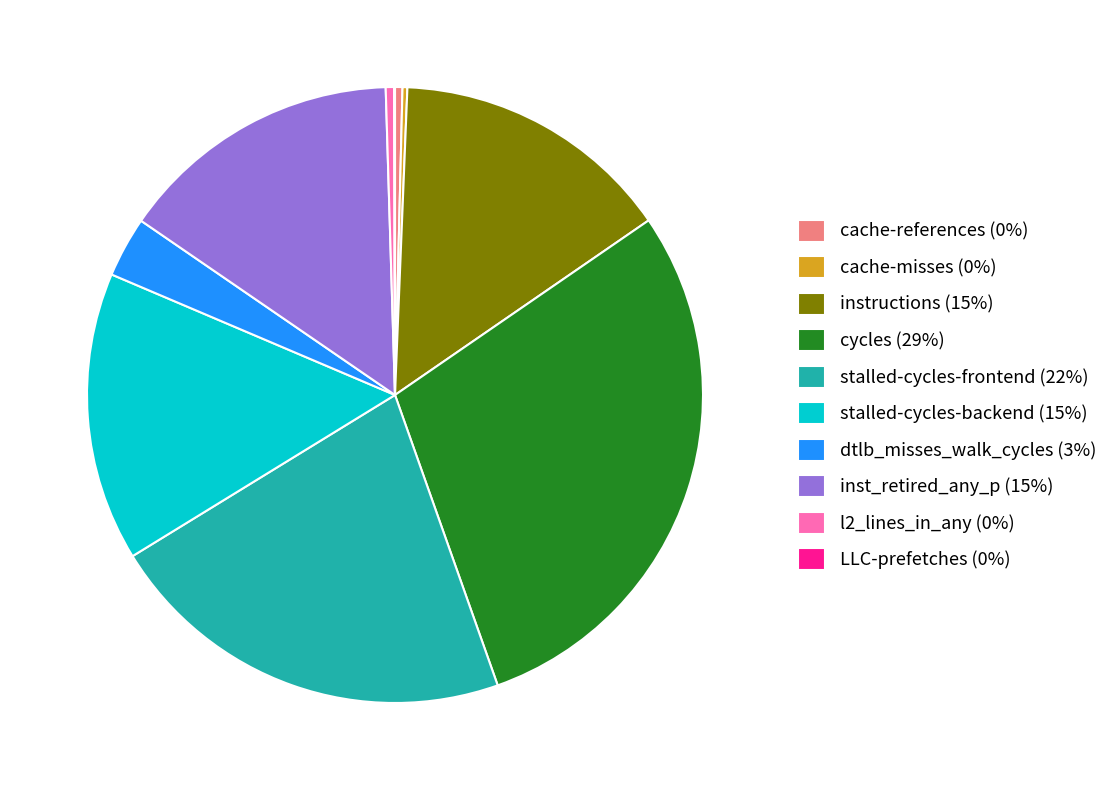

True or false: cycles accounts for 29% of the total.

True